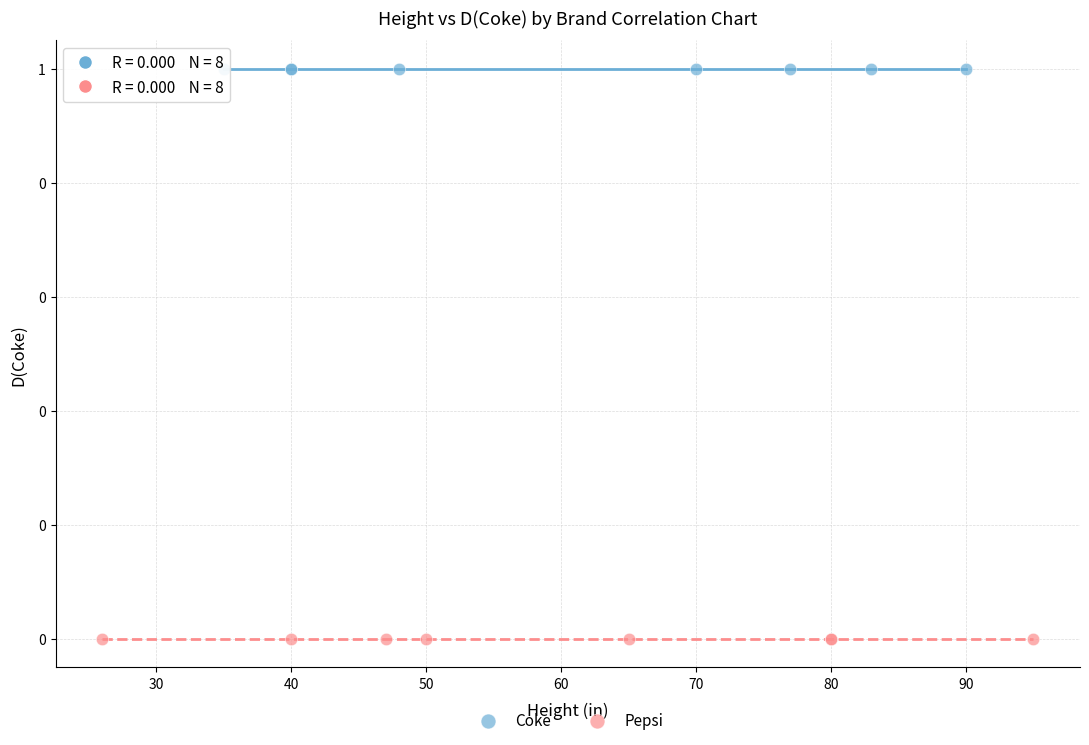

What are all the series names shown in the legend?

Coke, Pepsi